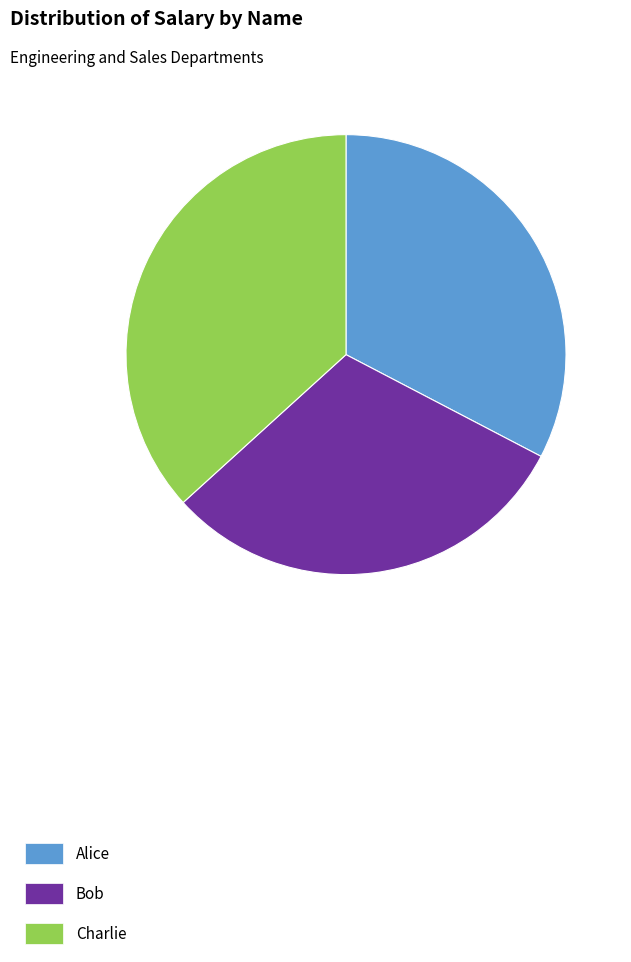

Is there any slice that represents more than half of the pie?

No